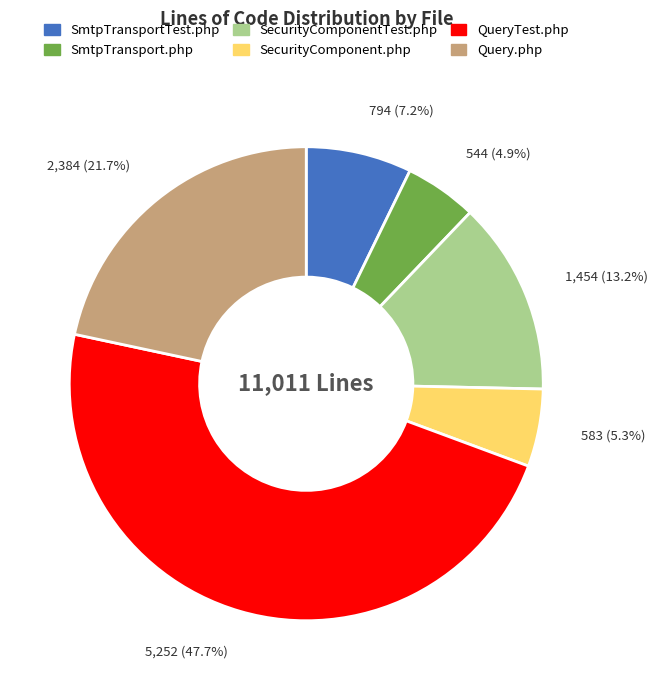

Is there a majority slice in this chart?

No